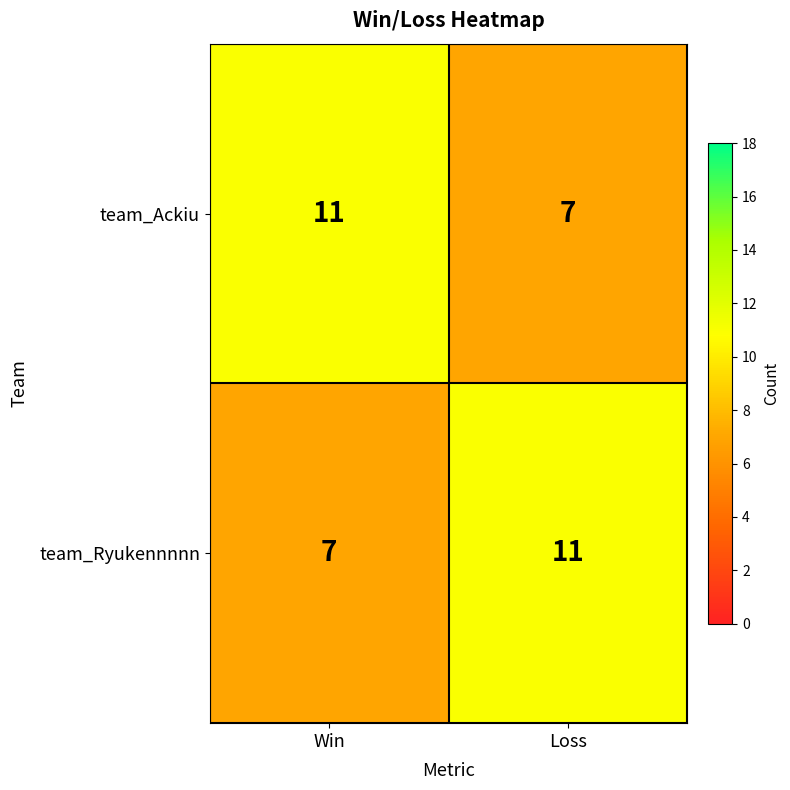

What is the difference between the highest and lowest values at Loss?

4